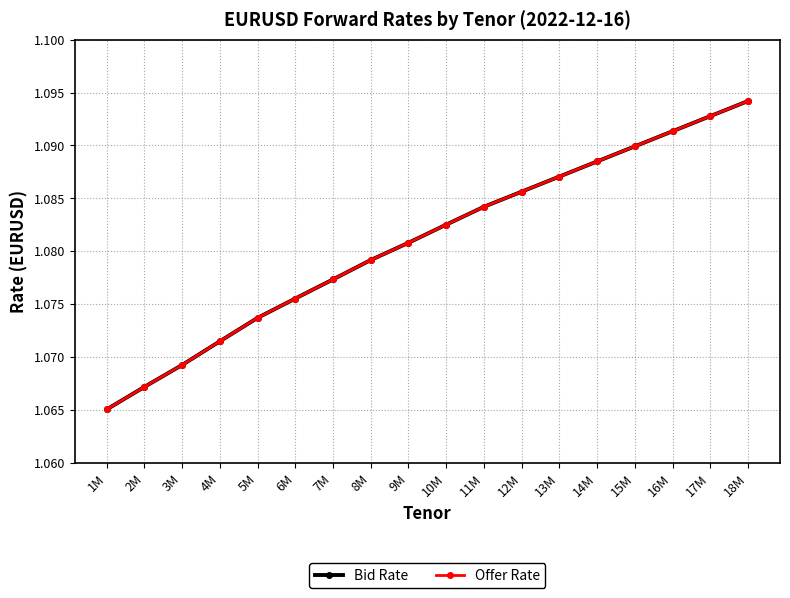

Is the value of Offer Rate at 13M greater than the value of Bid Rate at 14M?

No